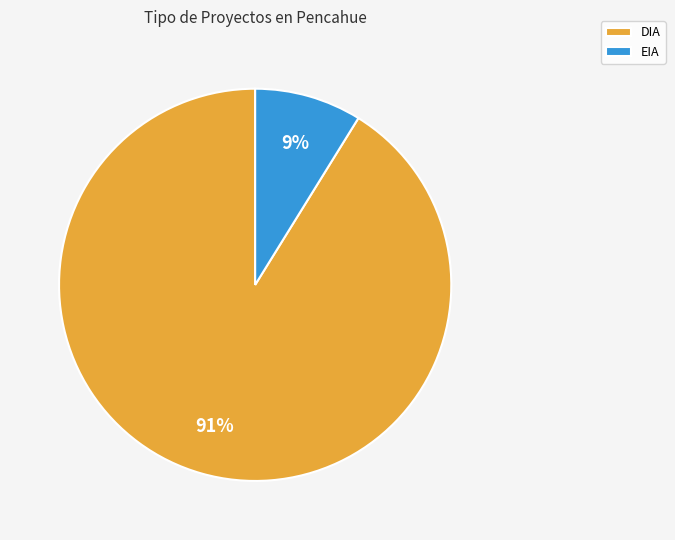

The EIA slice represents 1% of the pie. True or false?

False